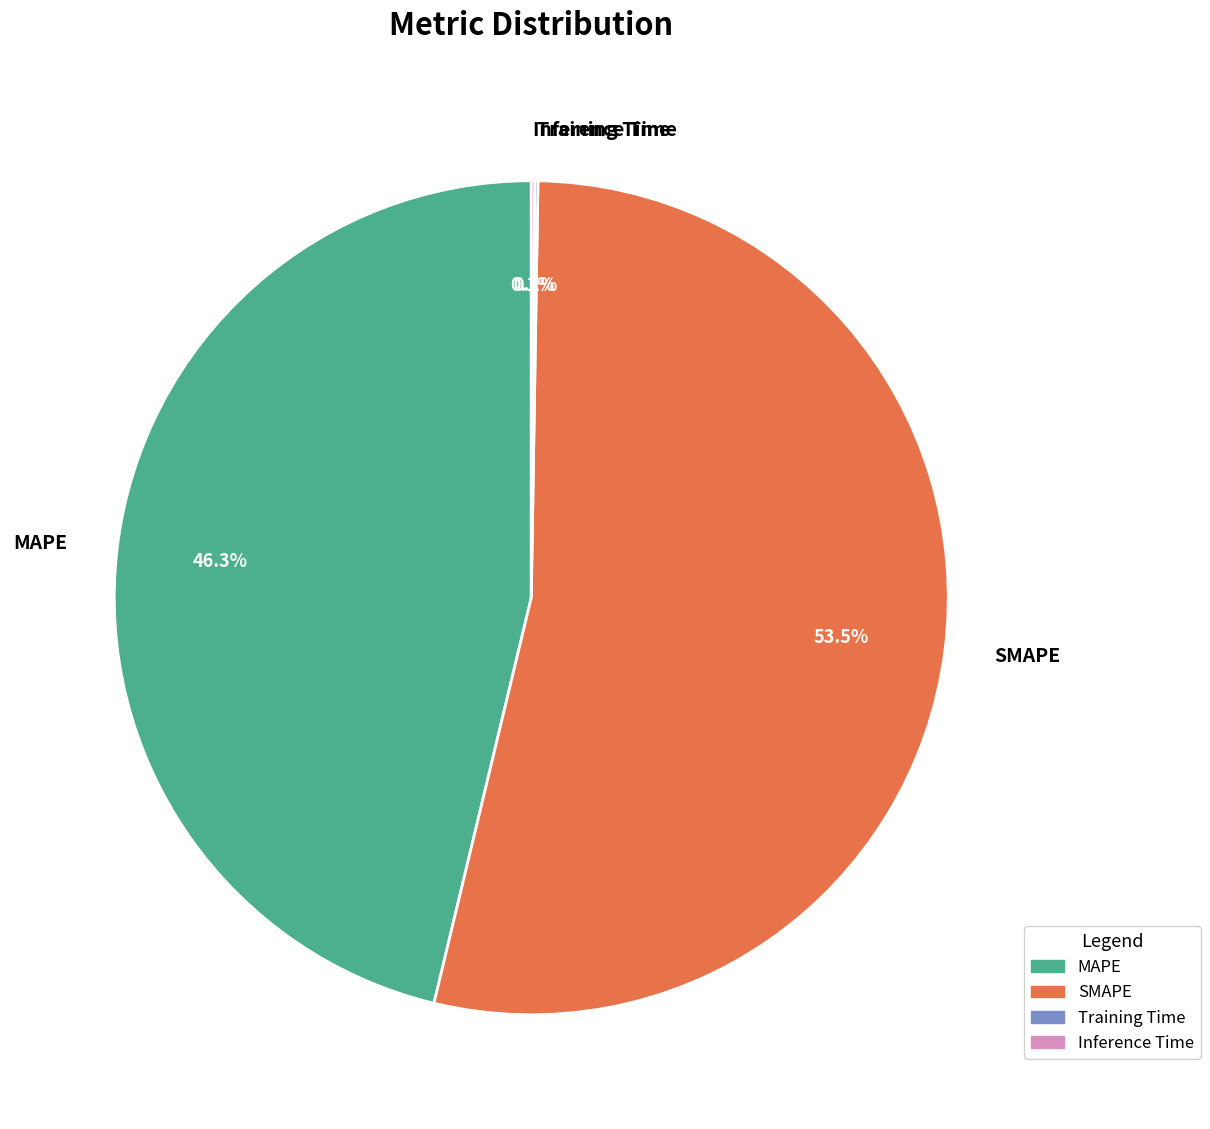

Is the sum of SMAPE and MAPE greater than half?

Yes